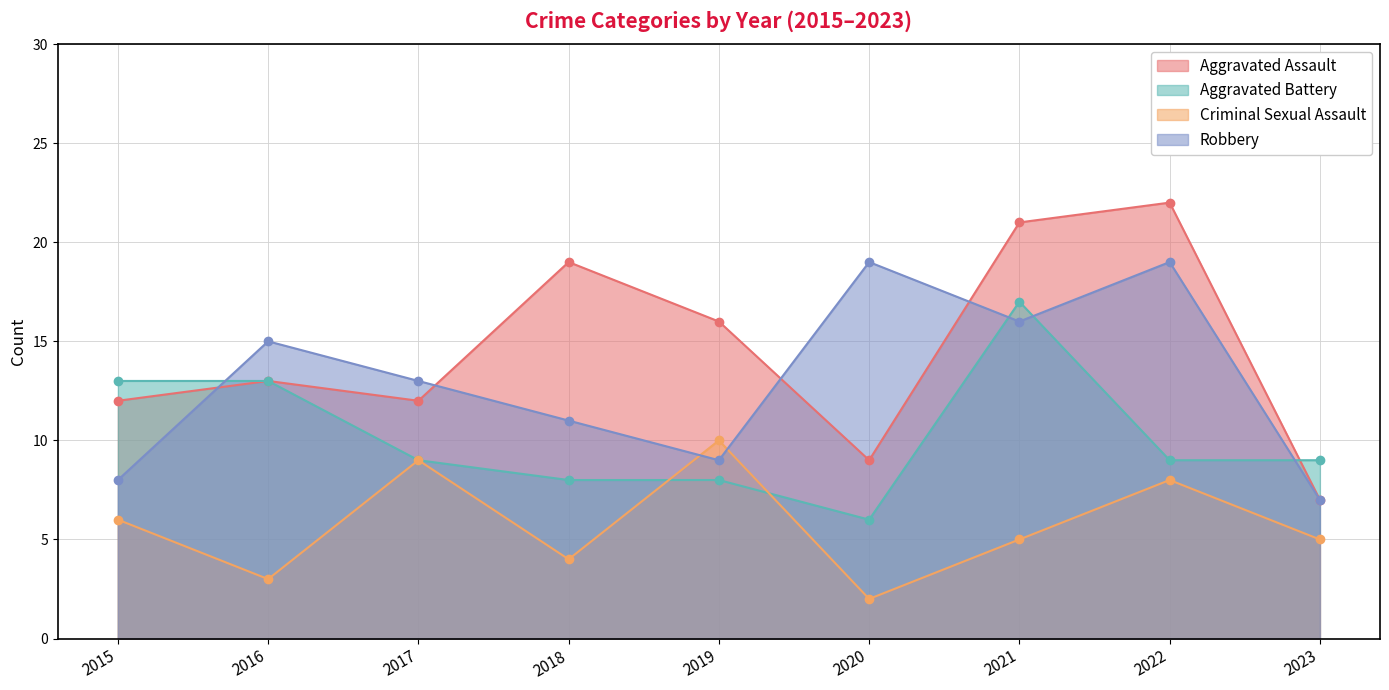

How many values in the Aggravated Battery series are below 9?

3